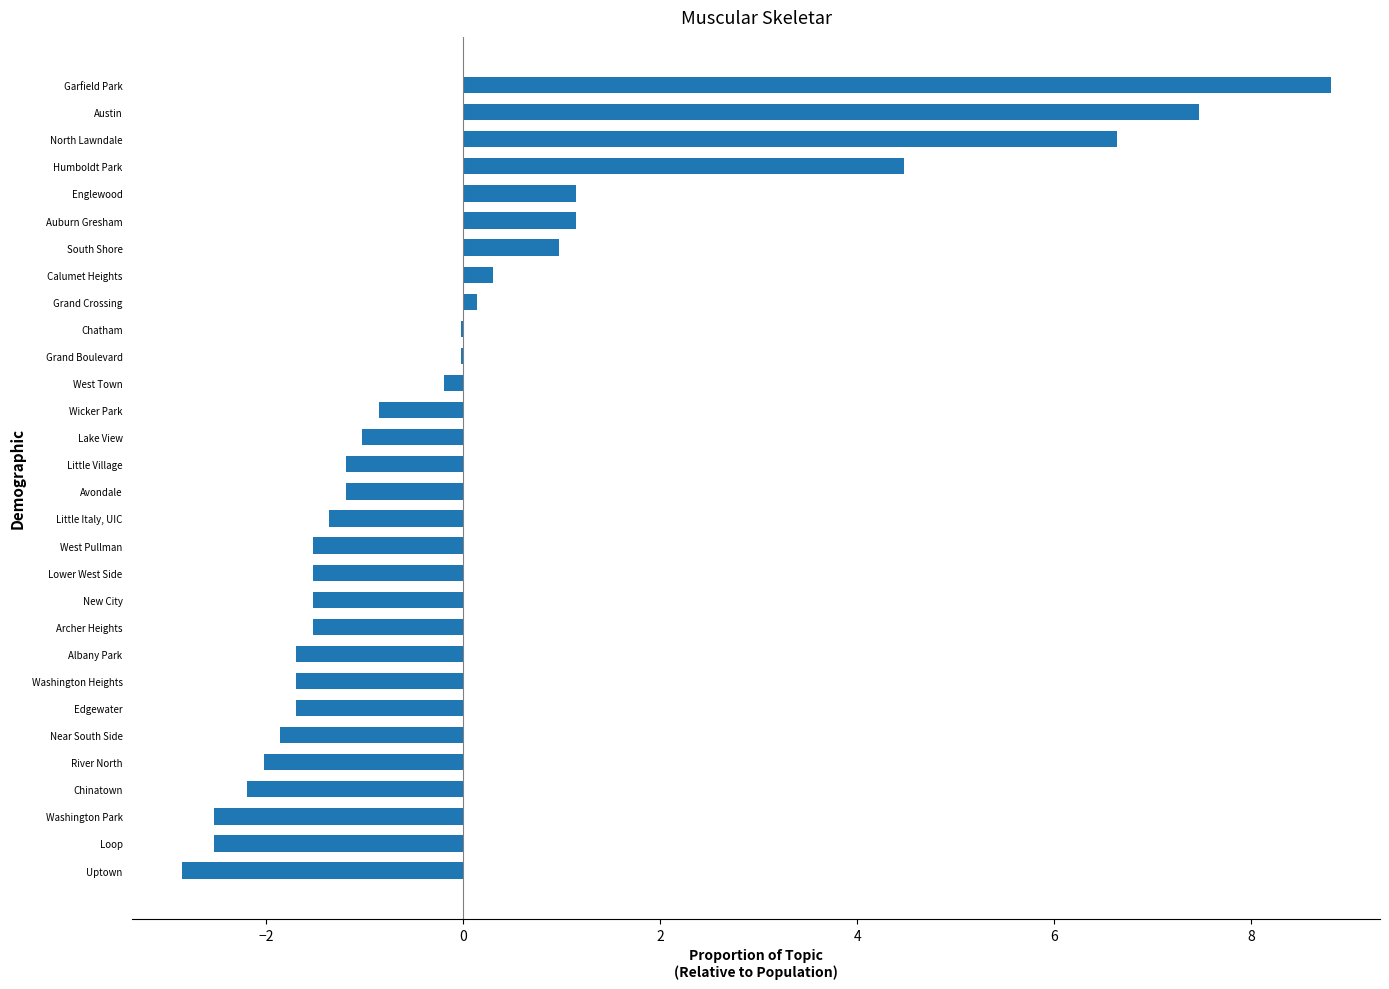

Which has a higher value, North Lawndale or Edgewater?

North Lawndale